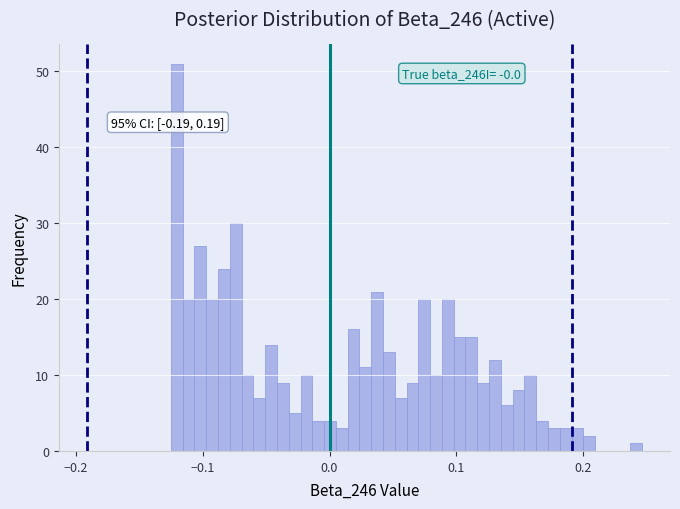

Around what value on the x-axis is the tallest bar? Give the approximate position of its centre, as read against the axis.

-0.12